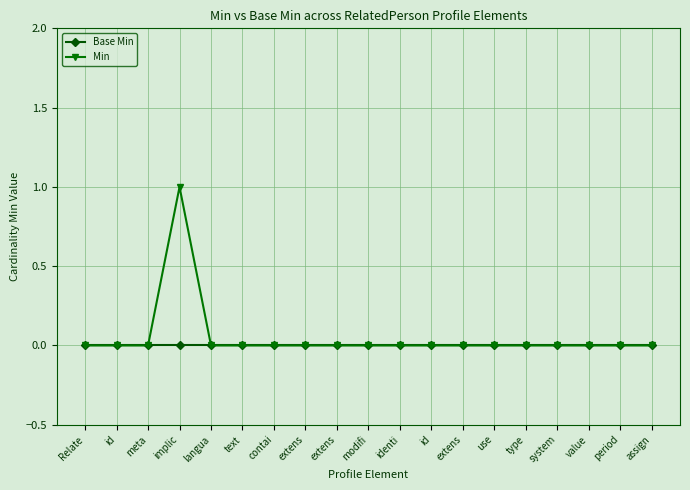

True or false: Min and Base Min cross at least once.

False